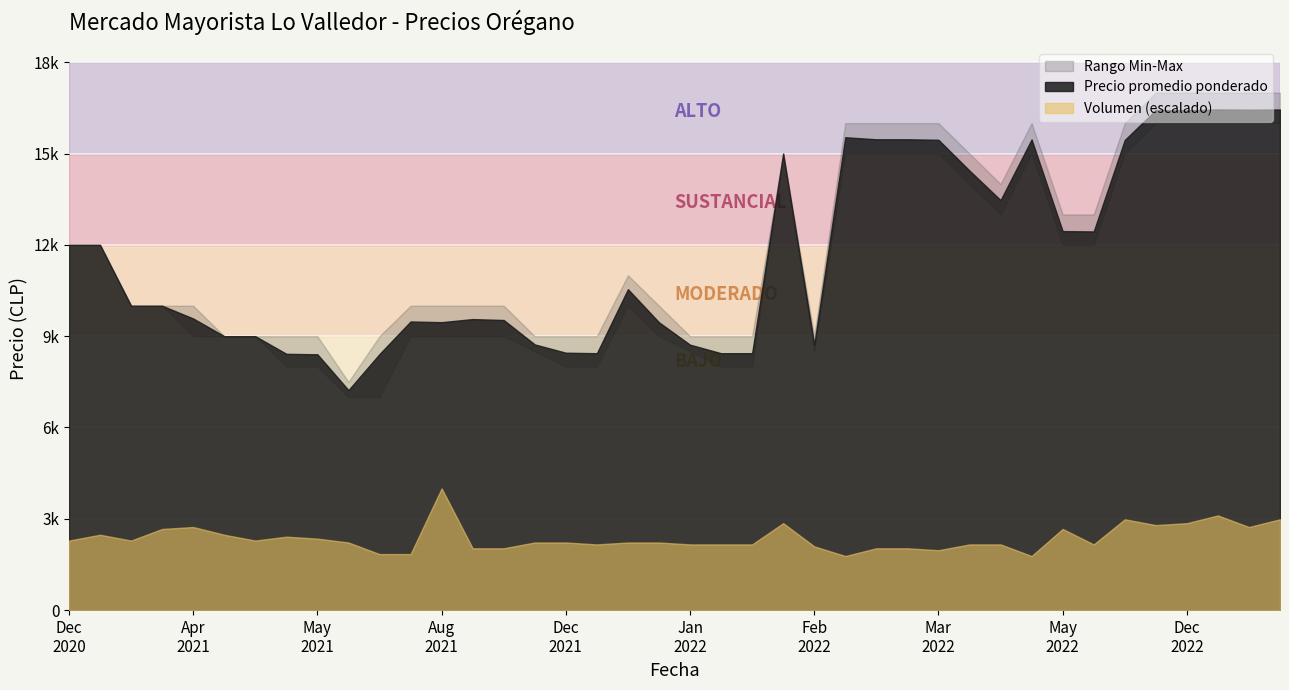

What is the minimum value for Volumen?

28